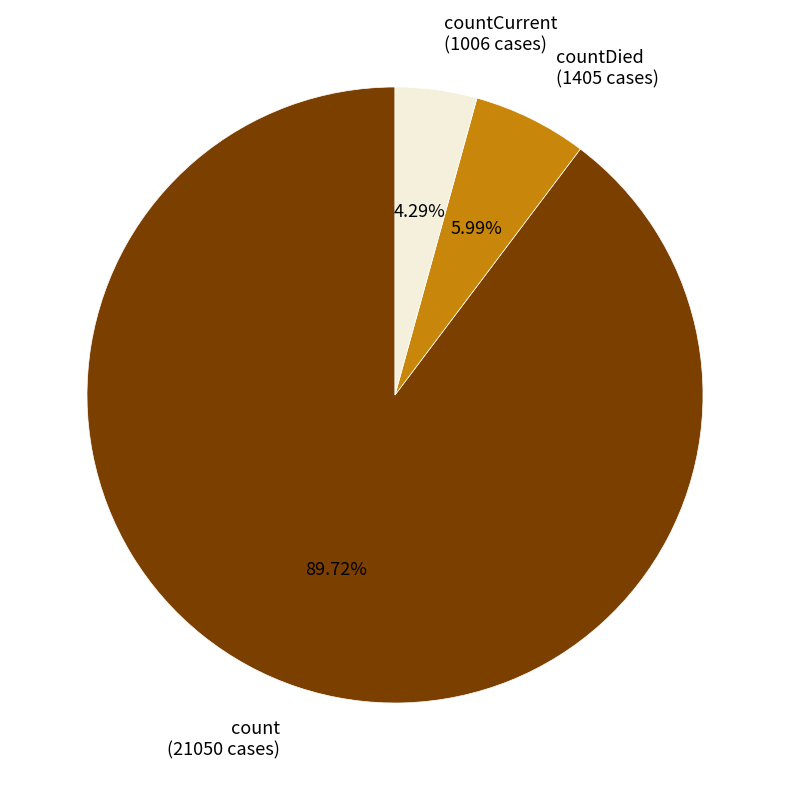

Between count (21050 cases) and countCurrent (1006 cases), which is larger?

count (21050 cases)